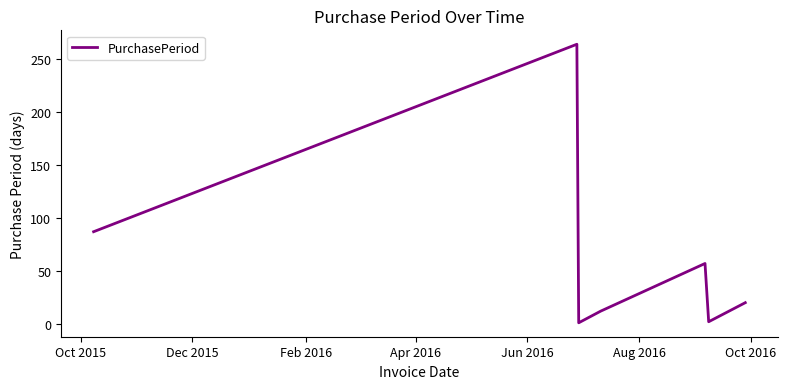

What is the sum of all values?

443